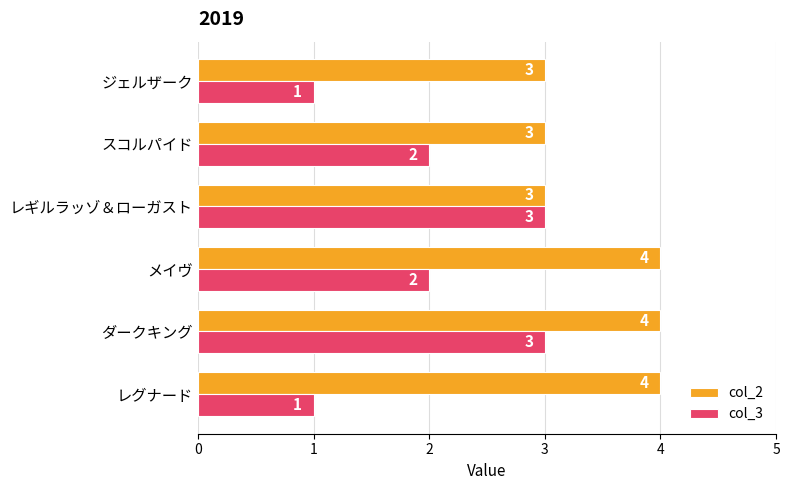

What is the maximum value shown in the chart?

4